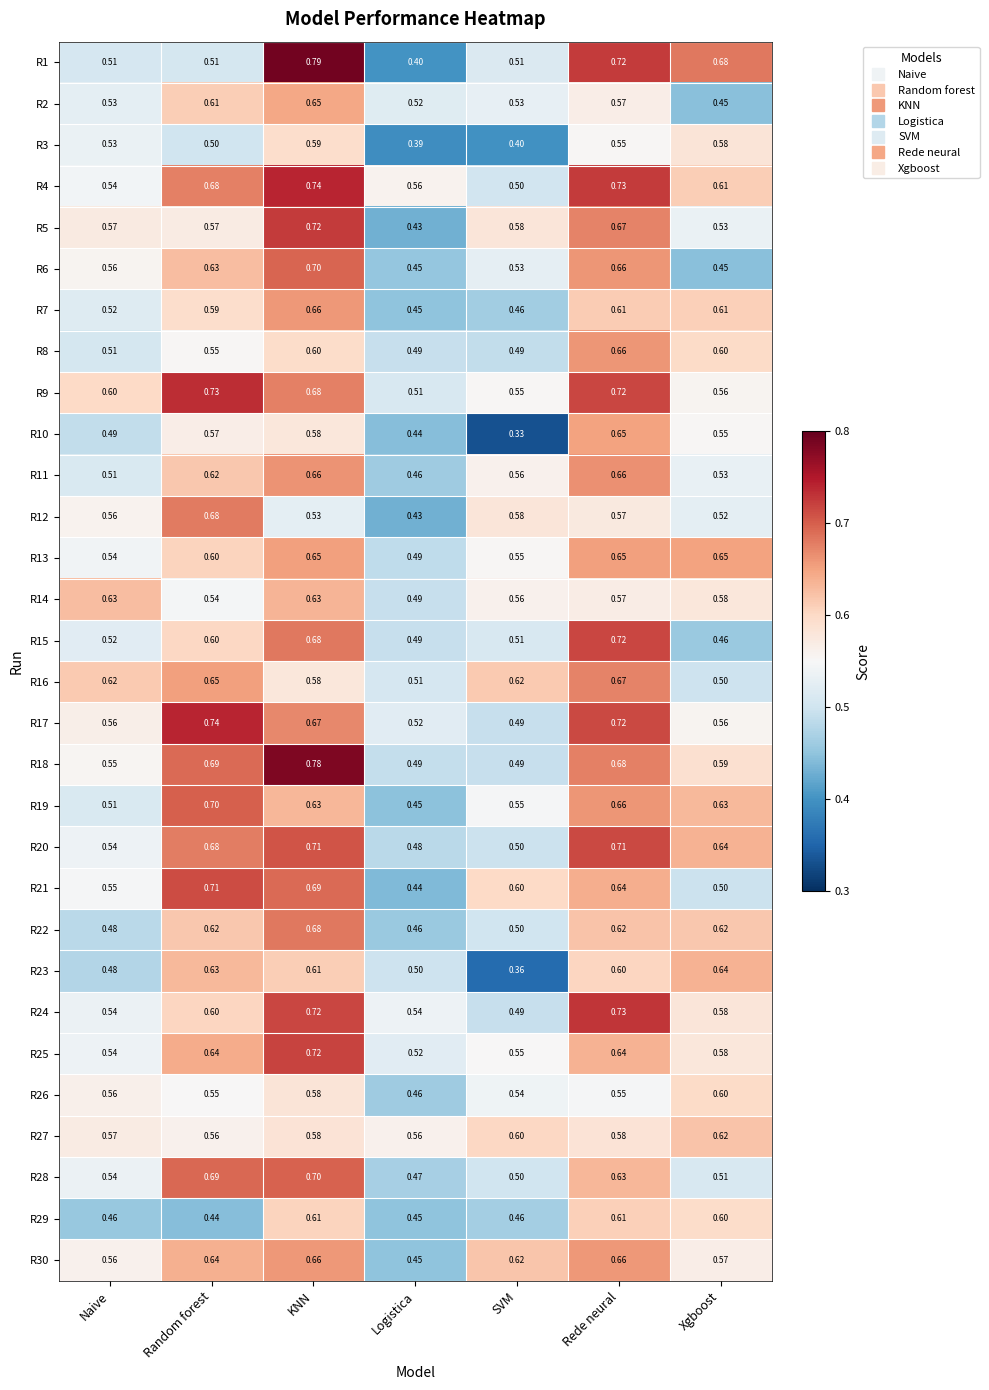

Which series has the largest total across all categories?

R4